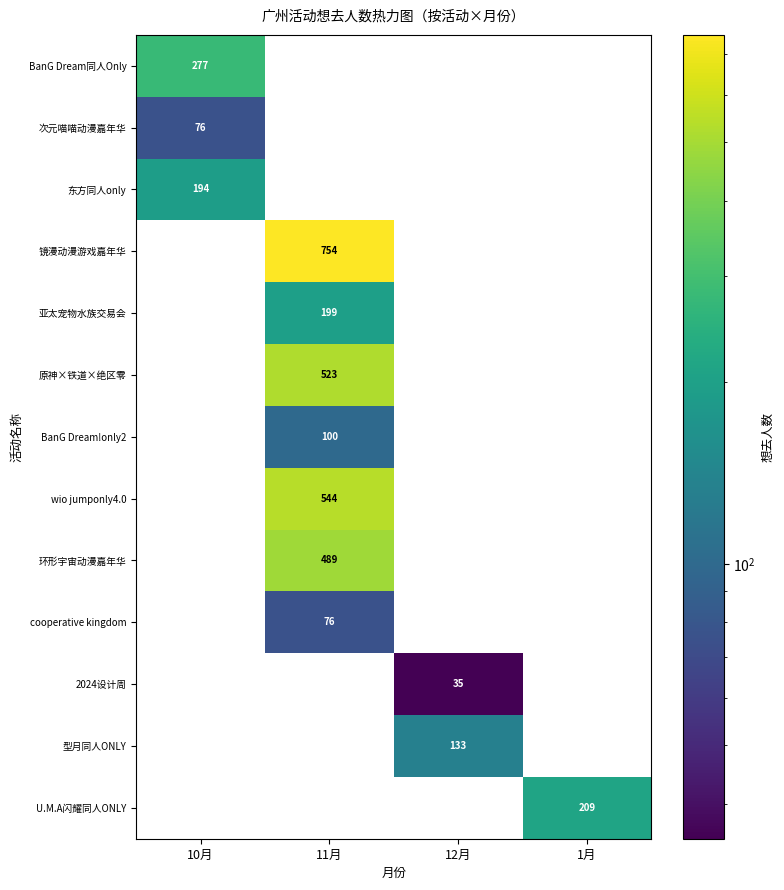

The value of BanG Dream!only2 at 11月 is 151. True or false?

False